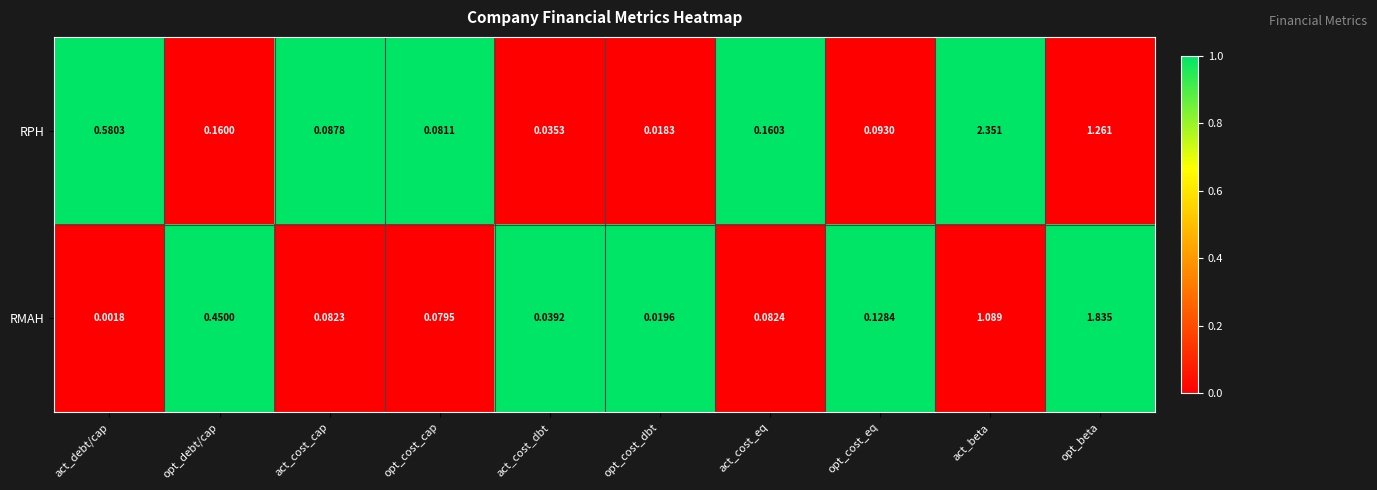

Where is RPH nearest to the value 1?

opt_beta